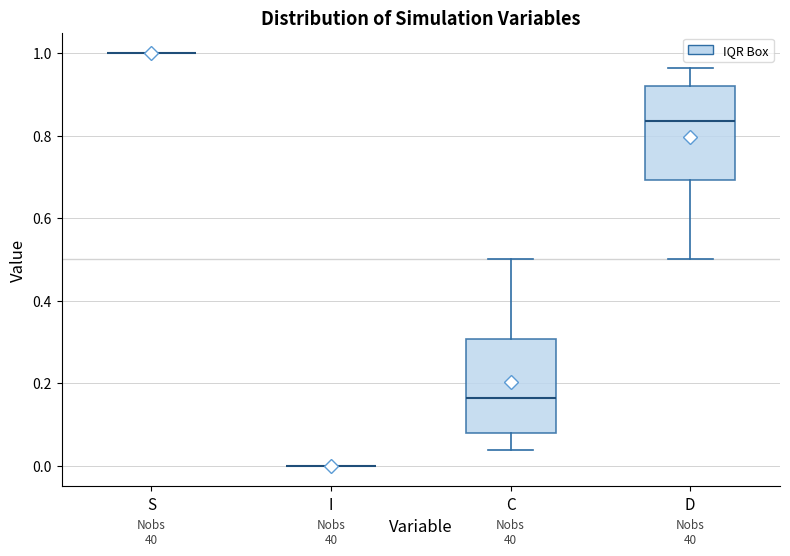

Reading left to right, read every box against the y-axis: the position of its median line, the range the box covers, and the ends of its whiskers. The values are not printed on the chart, so give them approximately, as read against the axis.

S: box collapsed to a line at 1.00, whiskers 1.00 to 1.00
I: box collapsed to a line at 0.00, whiskers 0.00 to 0.00
C: median 0.16, box 0.08 to 0.30, whiskers 0.04 to 0.50
D: median 0.84, box 0.70 to 0.92, whiskers 0.50 to 0.96